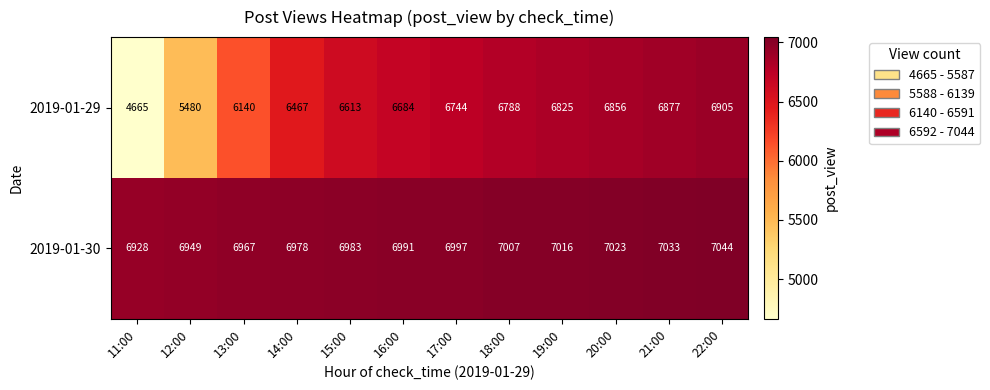

List the series in order of their overall mean, lowest first.

2019-01-29, 2019-01-30